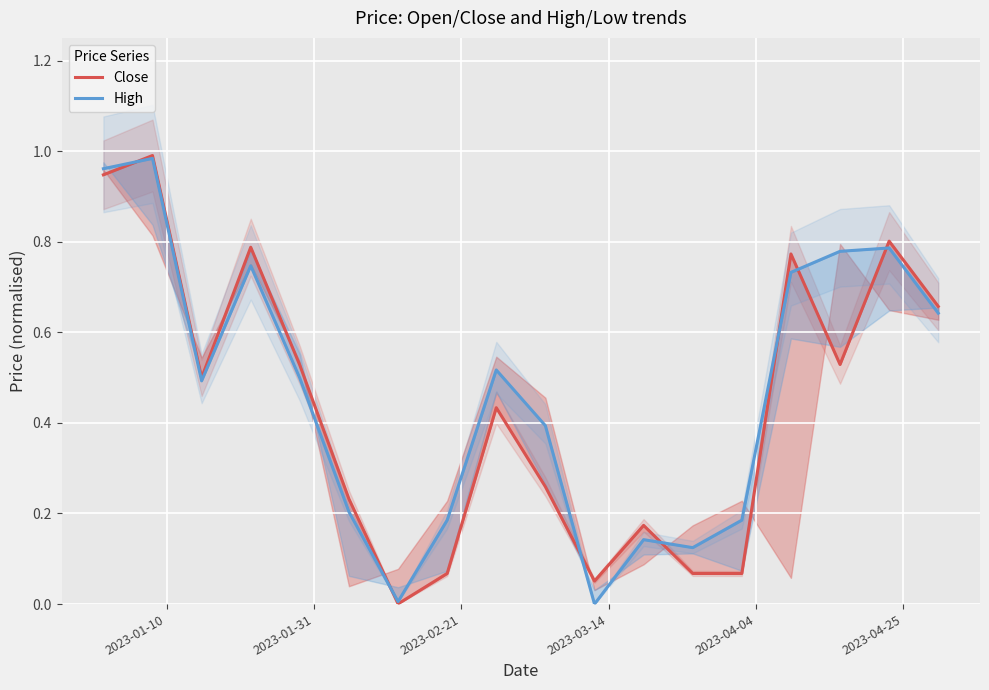

How many times do High and Close cross each other?

7